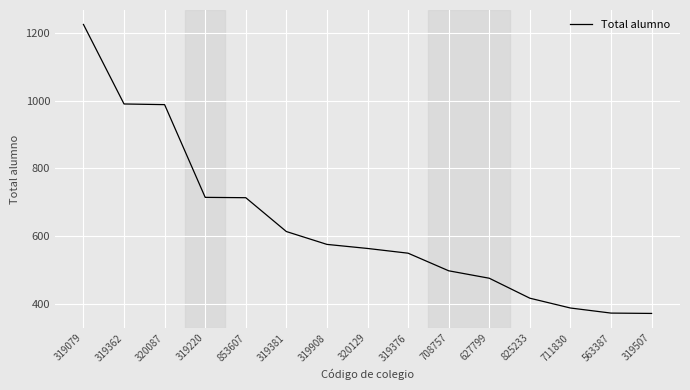

What is the minimum value shown in the chart?

371